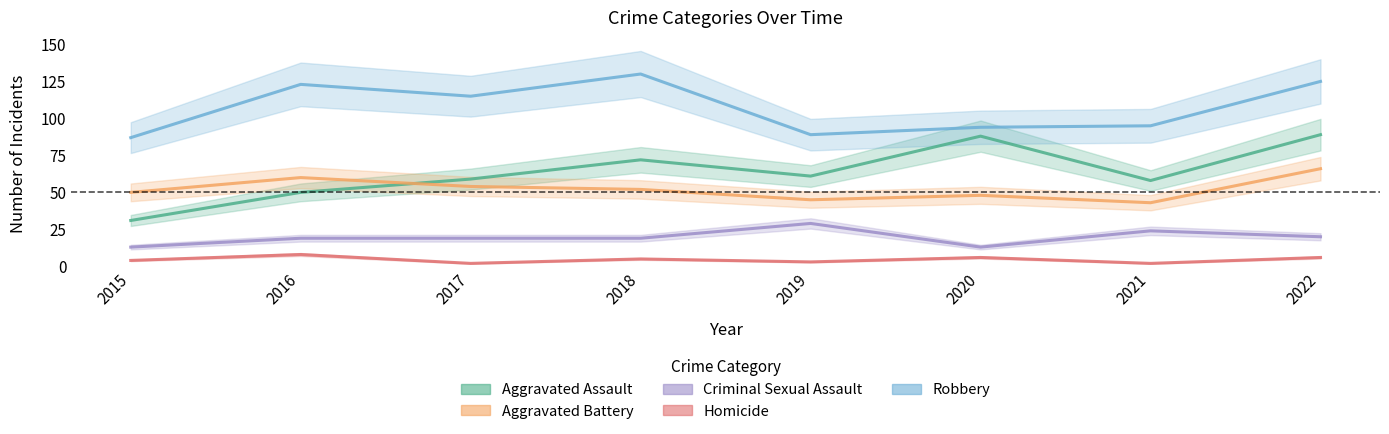

Reading left to right, what are all the values shown in this chart?

Aggravated Assault: 2015=31	2016=50	2017=59	2018=72	2019=61	2020=88	2021=58	2022=89
Aggravated Battery: 2015=50	2016=60	2017=54	2018=52	2019=45	2020=48	2021=43	2022=66
Criminal Sexual Assault: 2015=13	2016=19	2017=19	2018=19	2019=29	2020=13	2021=24	2022=20
Homicide: 2015=4	2016=8	2017=2	2018=5	2019=3	2020=6	2021=2	2022=6
Robbery: 2015=87	2016=123	2017=115	2018=130	2019=89	2020=94	2021=95	2022=125